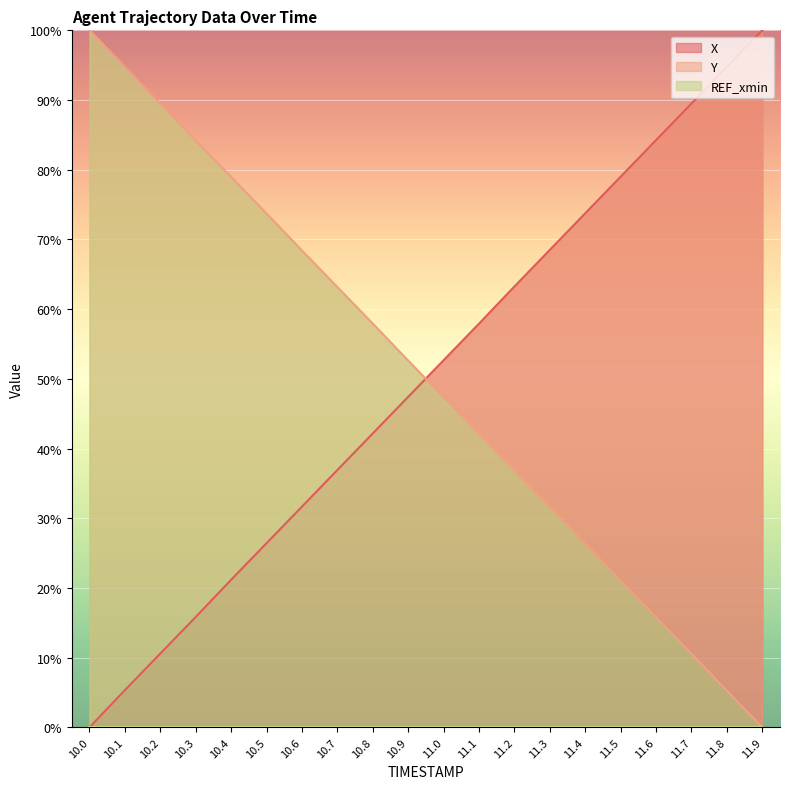

Is the value of Y at 11.5 greater than the value of X at 11.5?

No